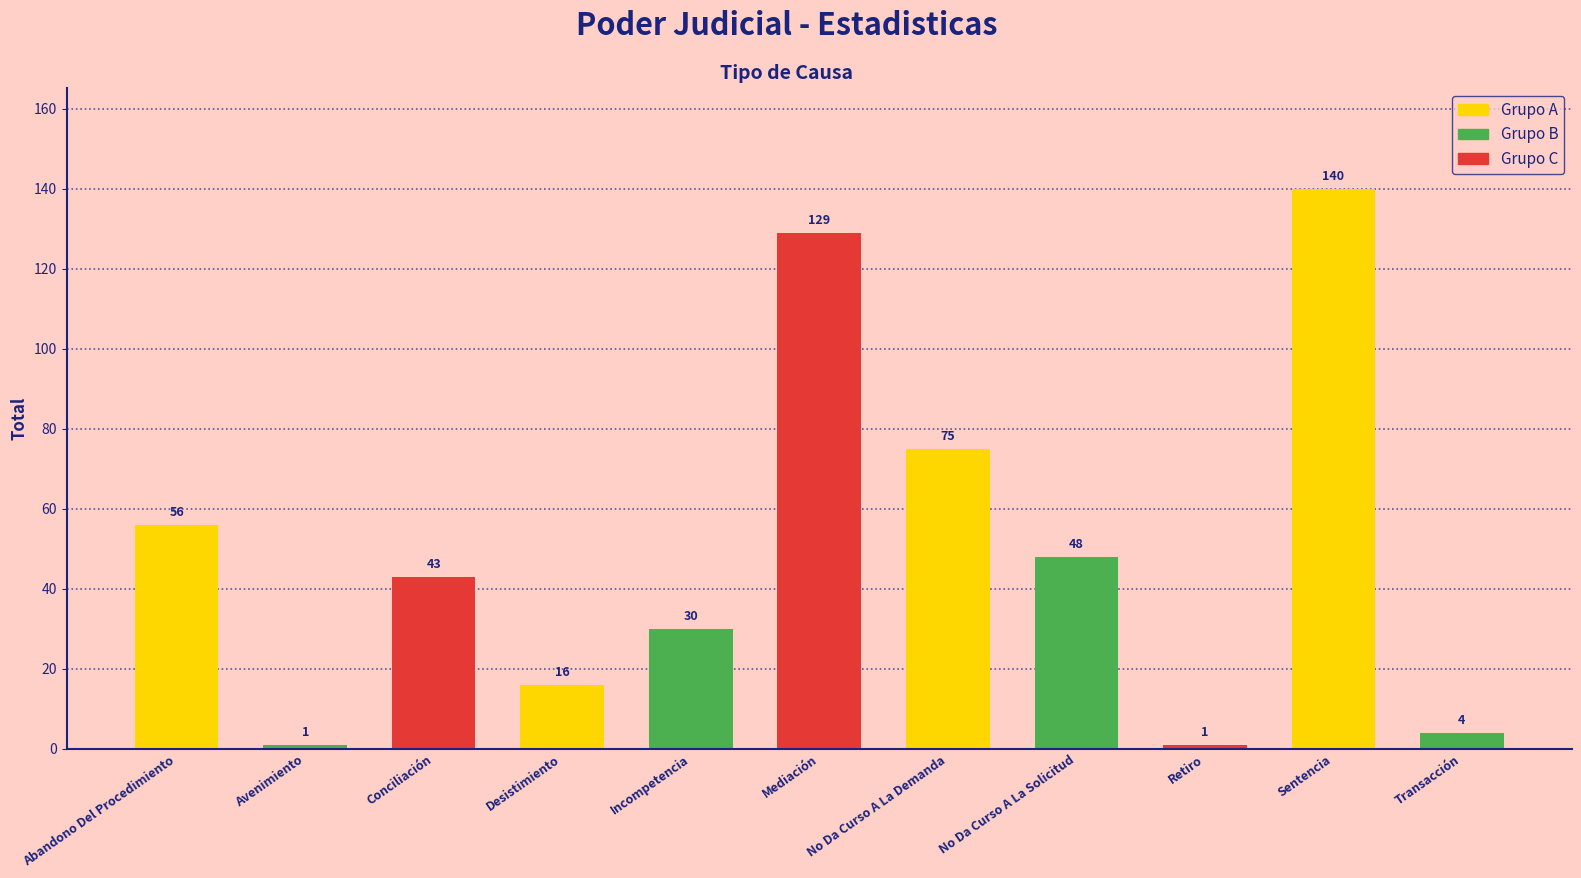

Approximately how many times larger is the value at Conciliación compared to Incompetencia?

1.4